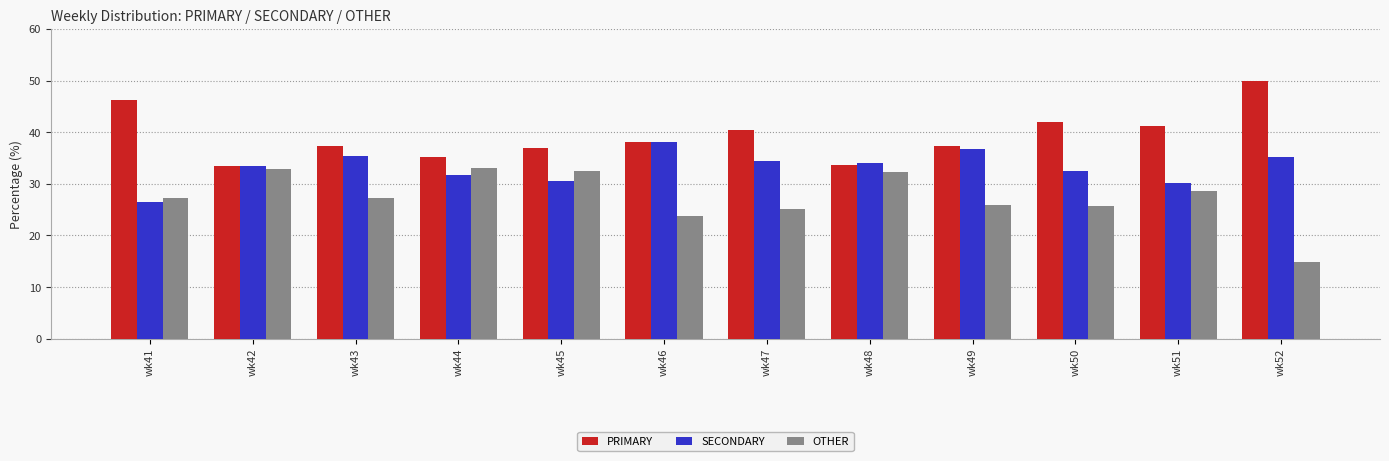

What is the difference between the OTHER values at wk51 and wk45?

3.9